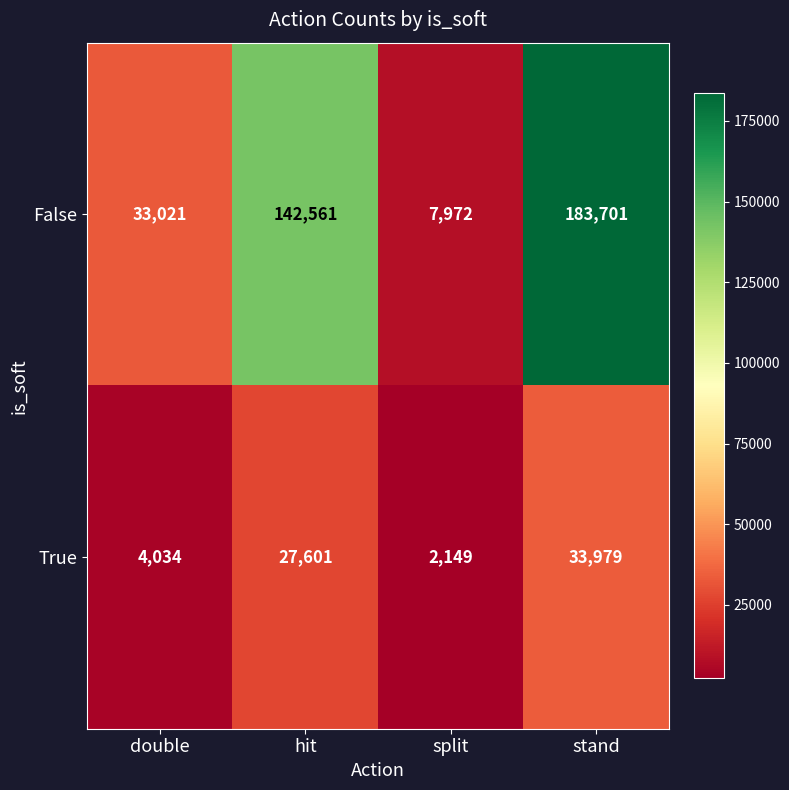

Which series has the largest total across all categories?

False